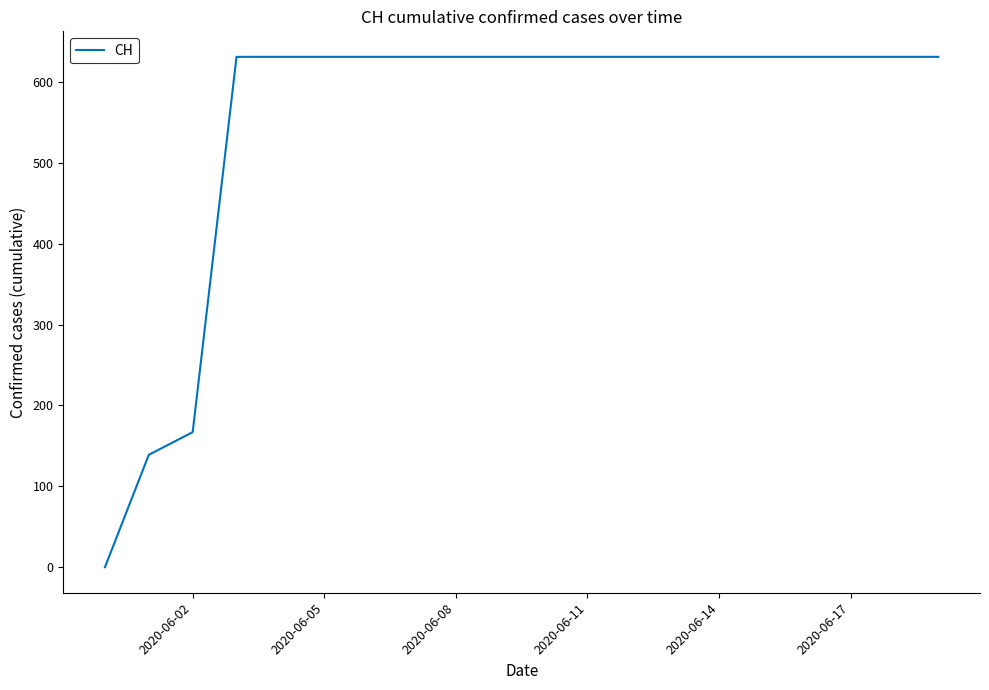

What is the greatest value displayed?

631